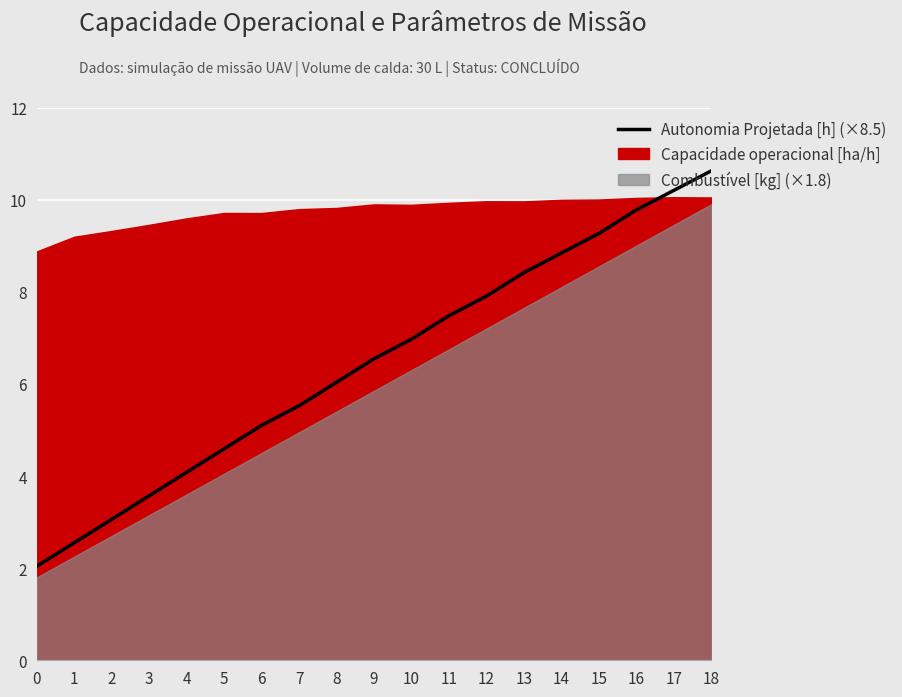

What is the average value?

6.5